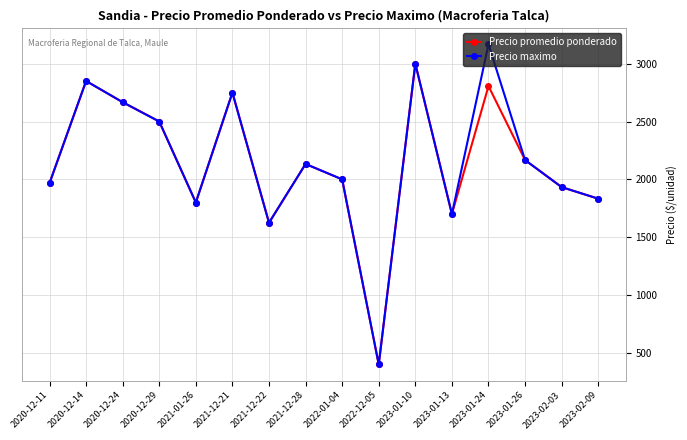

What position from the left is 2020-12-24?

3